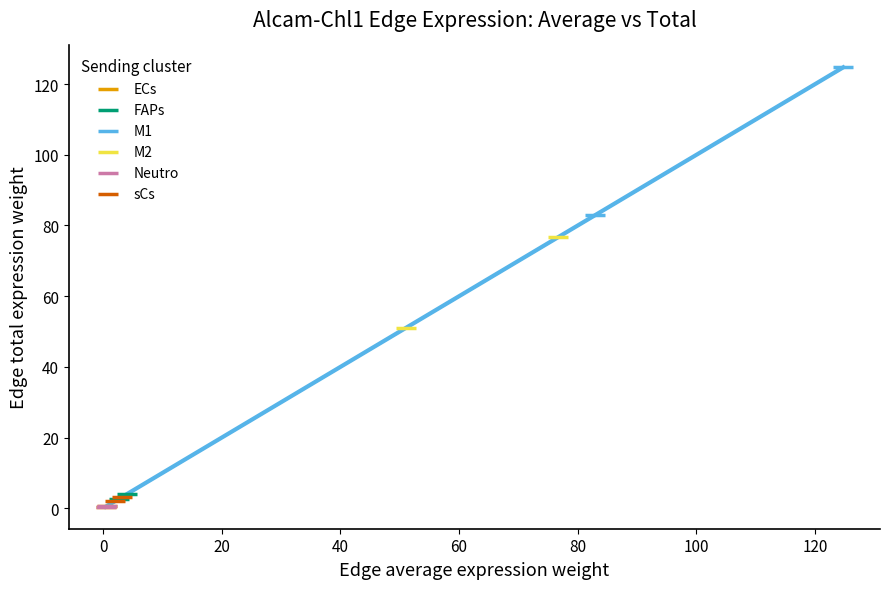

What are all the series names shown in the legend?

ECs, FAPs, M1, M2, Neutro, sCs